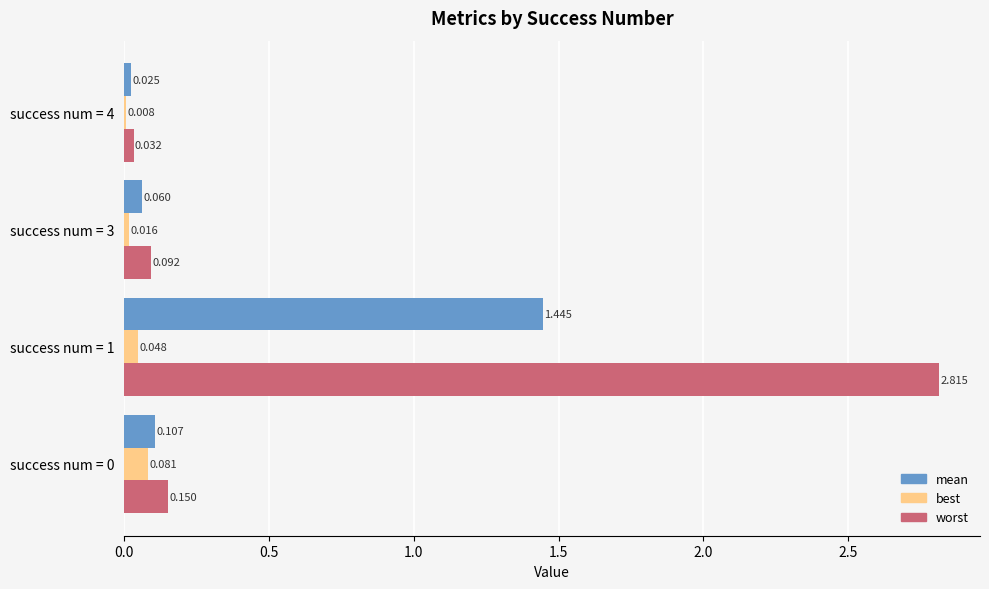

What are all the series names shown in the legend?

mean, best, worst